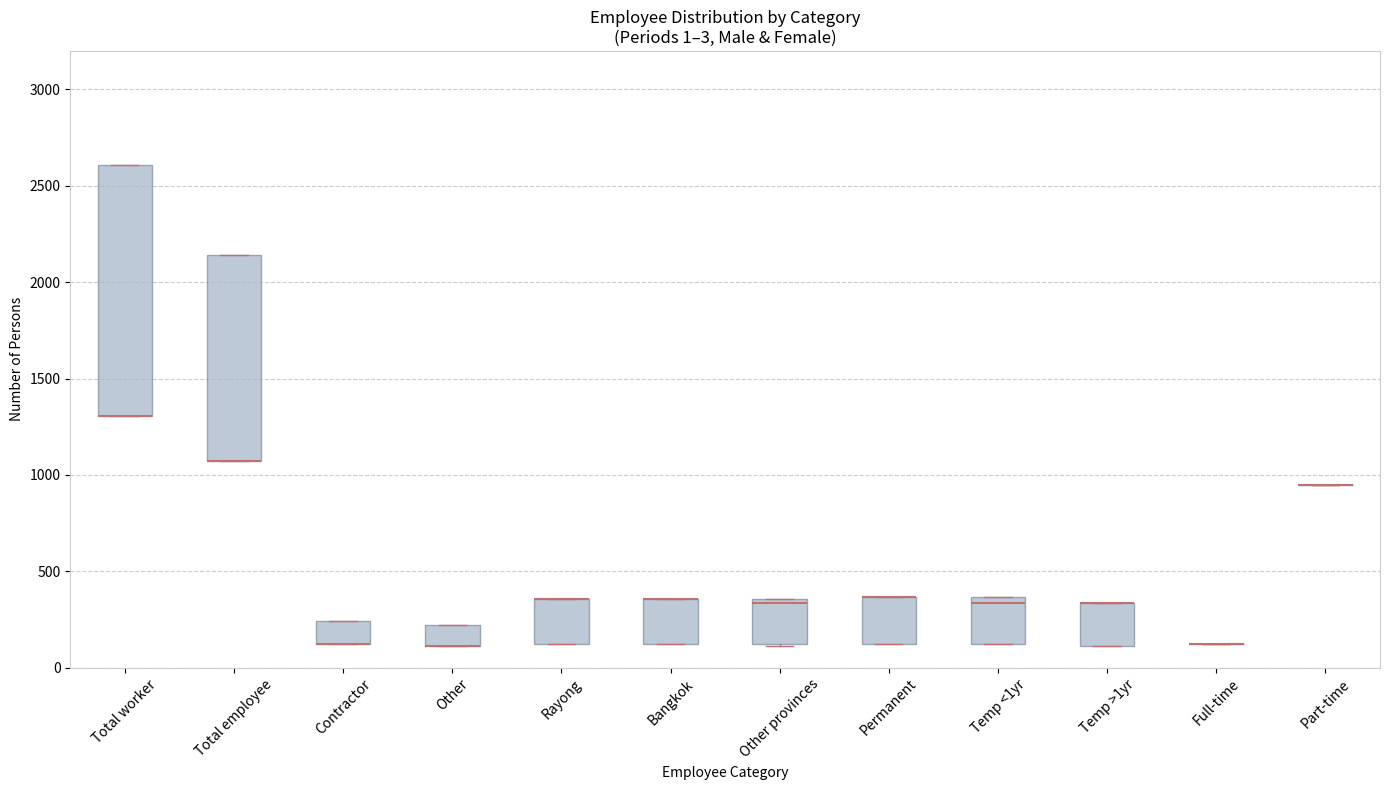

Where is the lower edge of the box for Total worker on the y-axis? The values are not printed on the chart, so give them approximately, as read against the axis.

1300